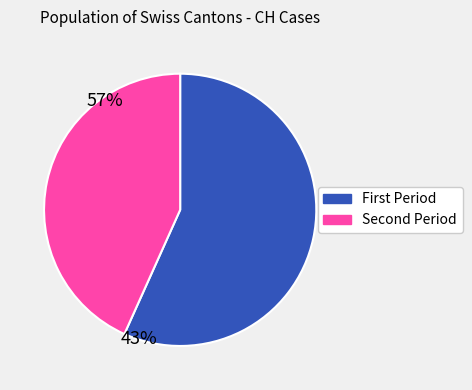

Which slice is the largest?

First Period